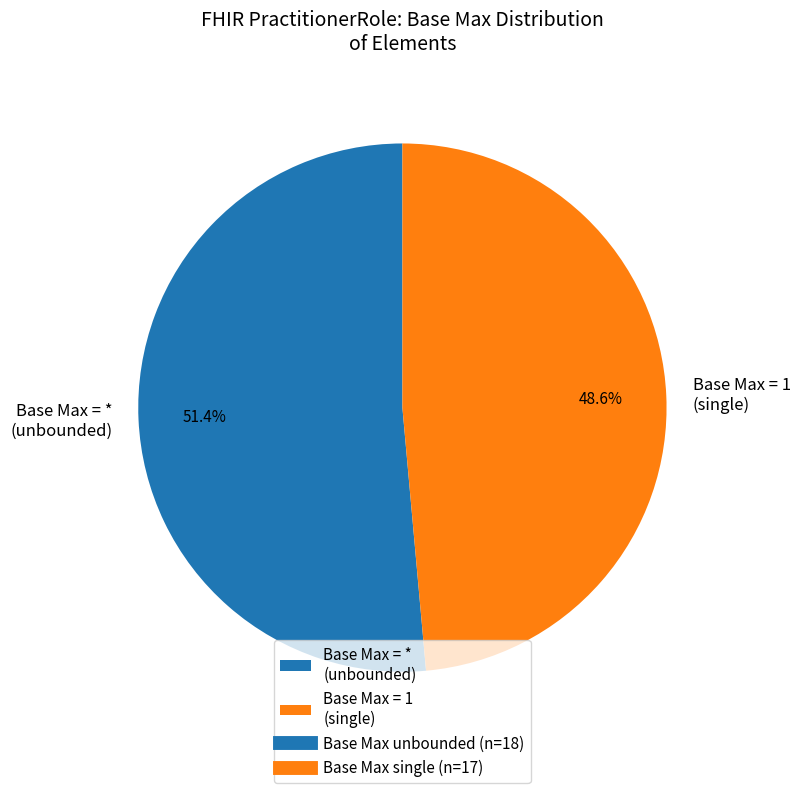

What is the smallest slice in the pie chart?

Base Max = 1 (single)